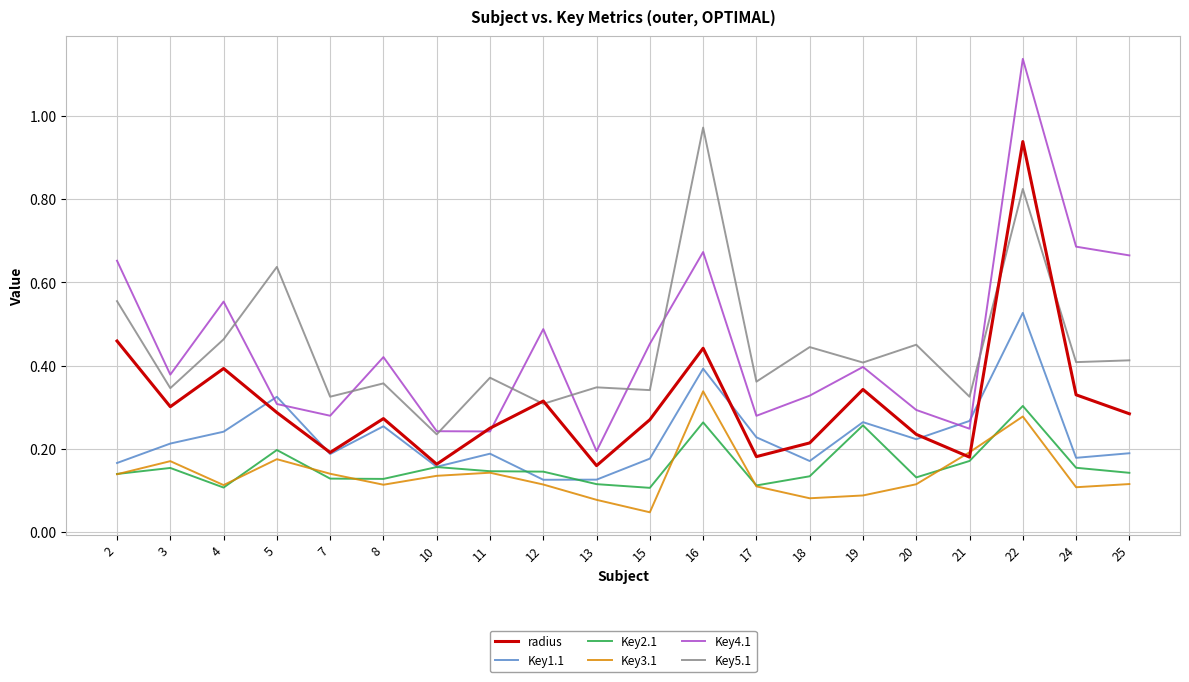

At which label does Key4.1 reach its minimum?

13